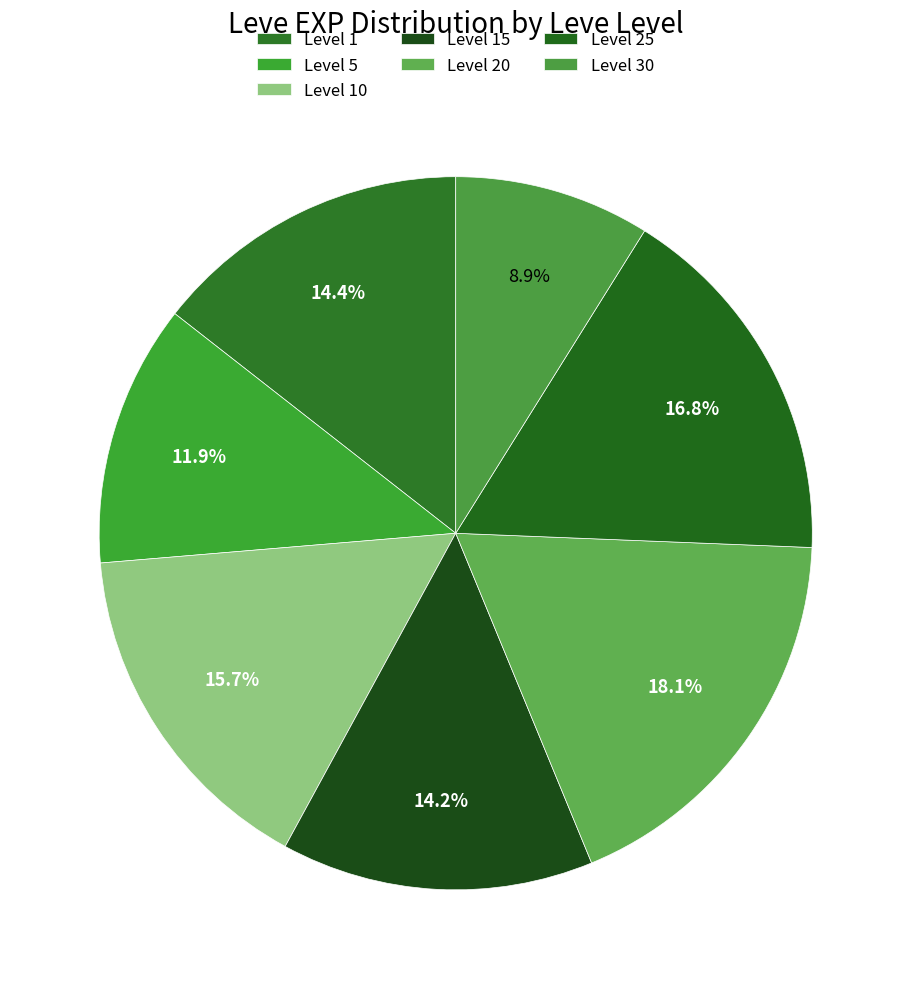

What is the largest slice in the pie chart?

Level 20